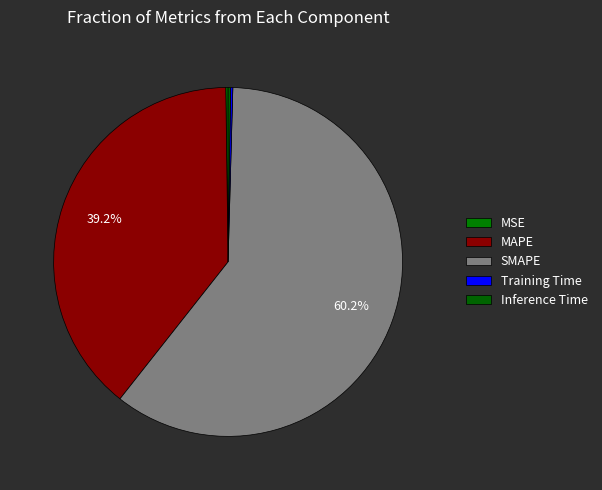

Which category has the biggest portion of the pie?

SMAPE